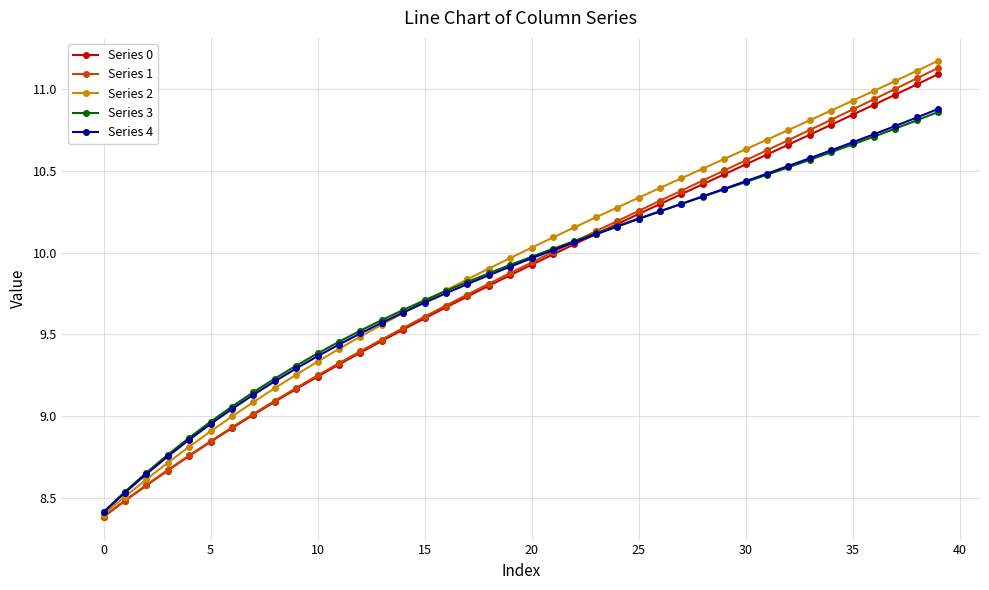

Which series has the widest spread of values?

Series 2